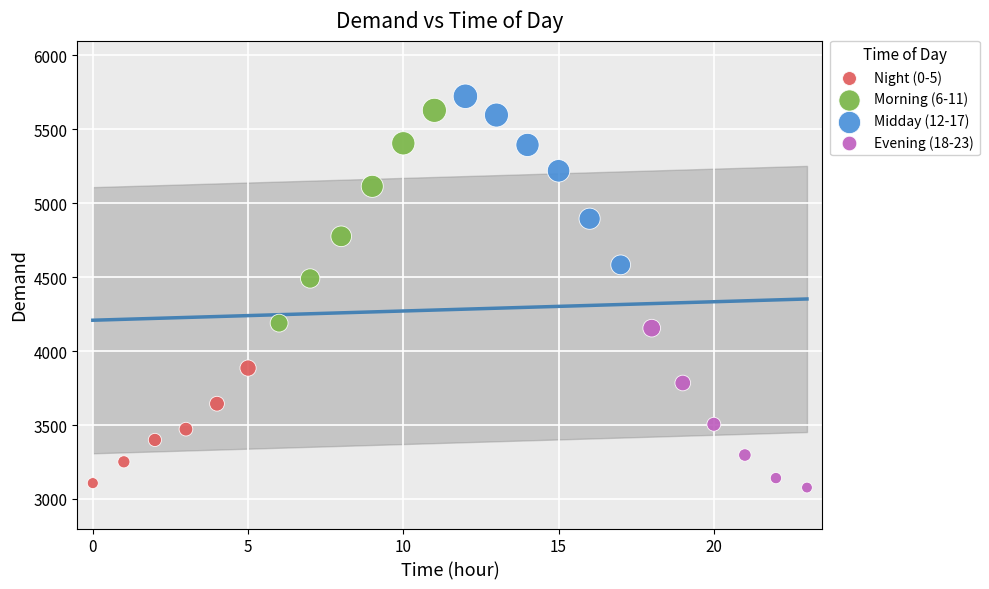

Which series contains the highest Y value?

Midday (12-17)